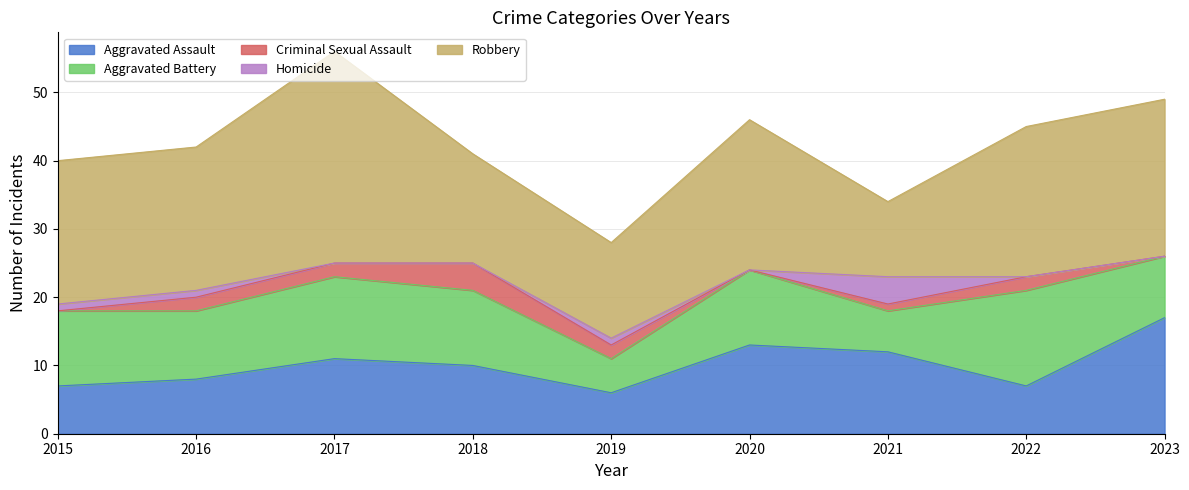

Rank the series by their maximum value, from lowest to highest.

Criminal Sexual Assault, Homicide, Aggravated Battery, Aggravated Assault, Robbery